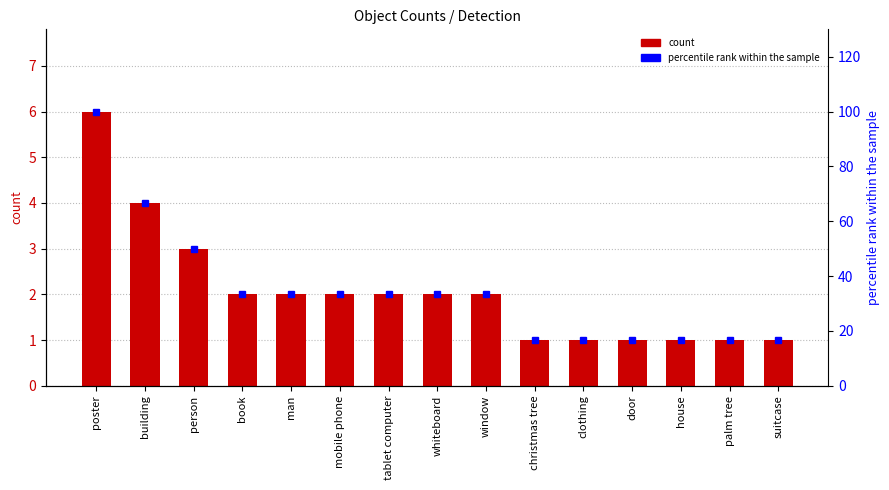

What is the average value of the percentile rank within the sample series?

34.4